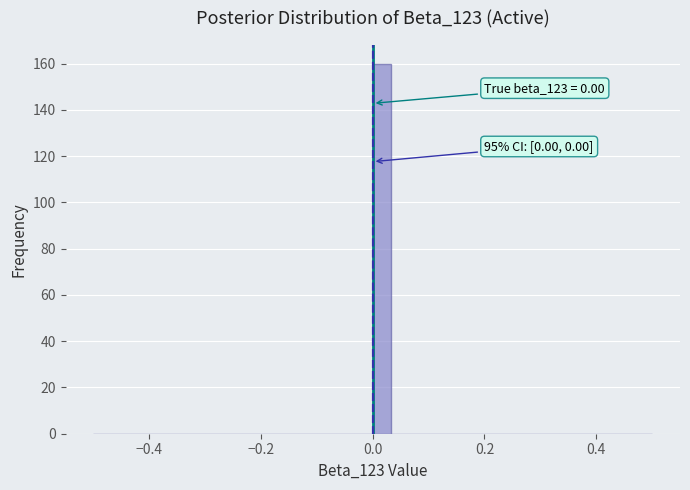

Read against the x-axis, roughly where is the centre of the tallest bar?

0.02